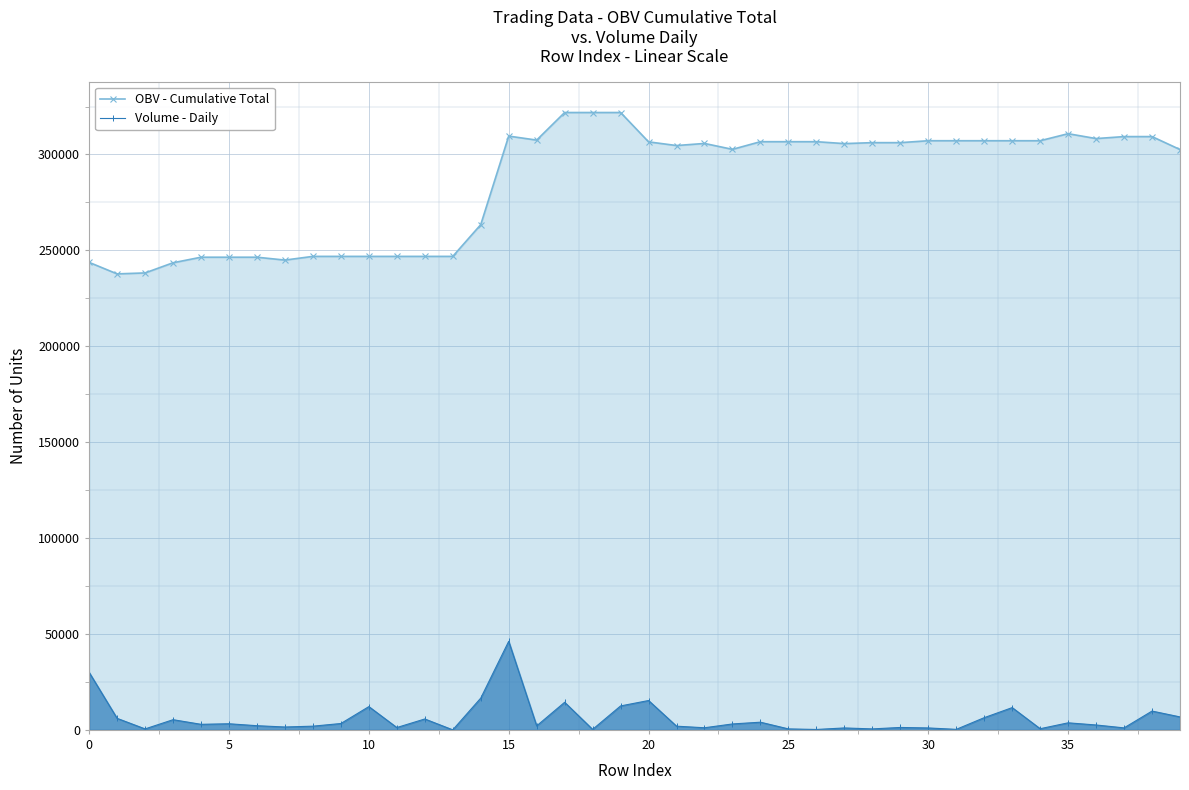

True or false: Volume - Daily has a value of 1250.0 at 29.

True